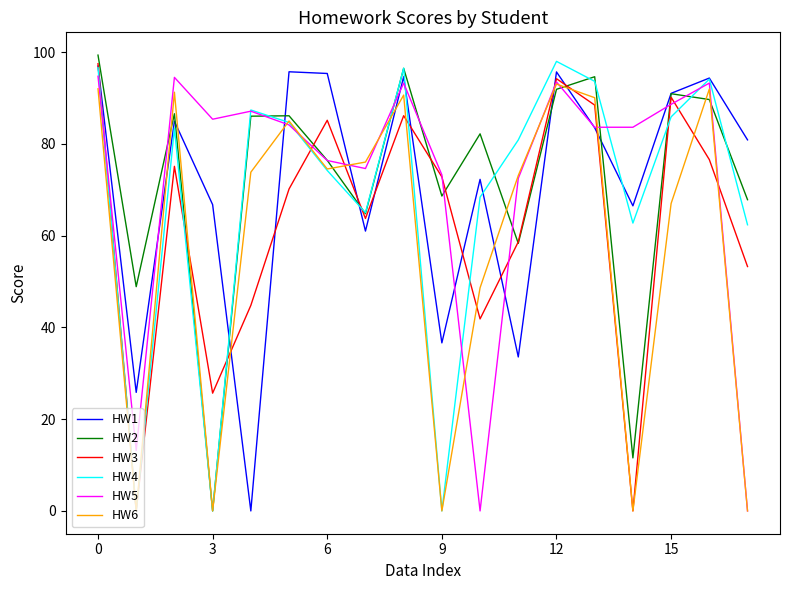

What is the highest value of the HW5 series?

94.8